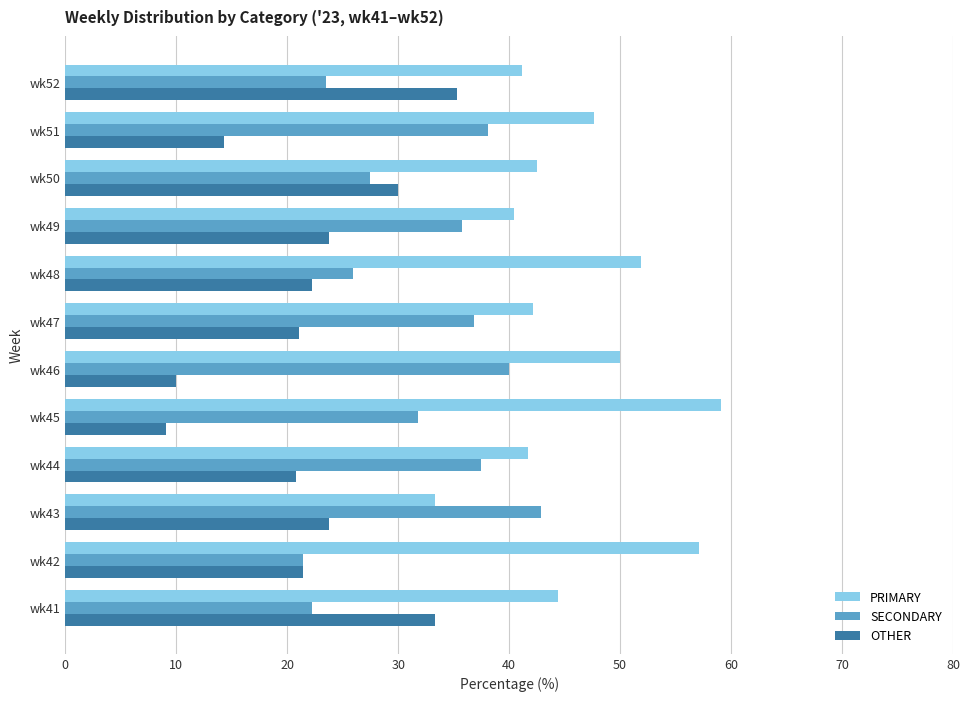

What is the maximum value shown in the chart?

59.1